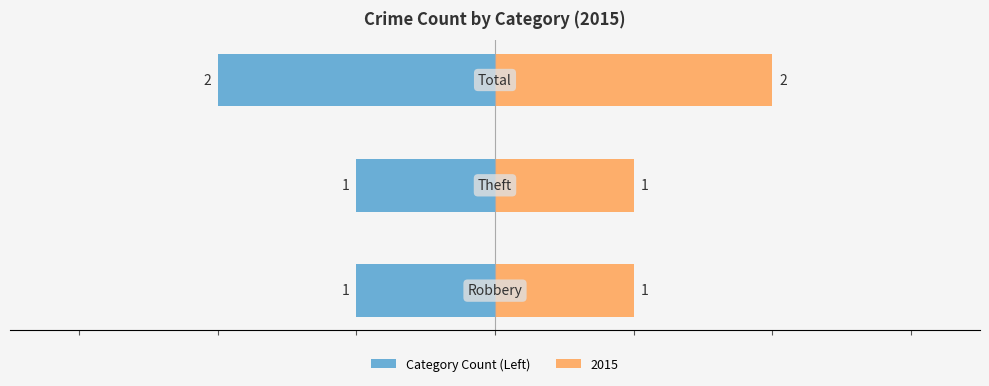

Count the values in the range -2 to -1.

3